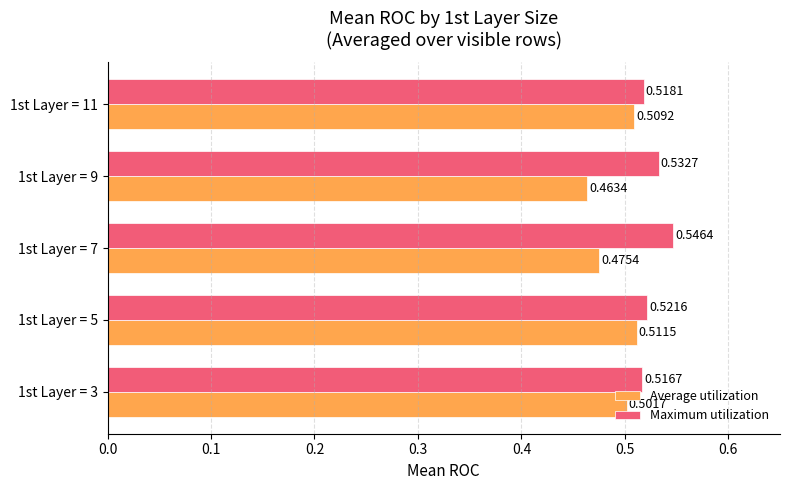

How many Maximum utilization values are between 0 and 1?

5